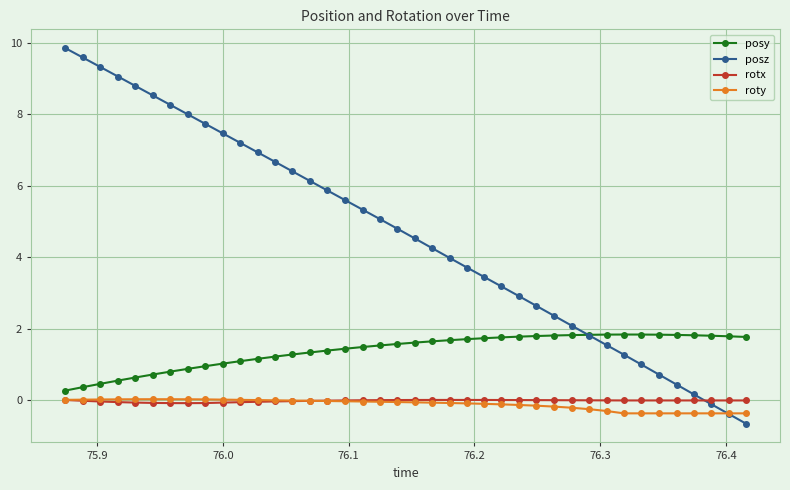

What are all the series names shown in the legend?

posy, posz, rotx, roty